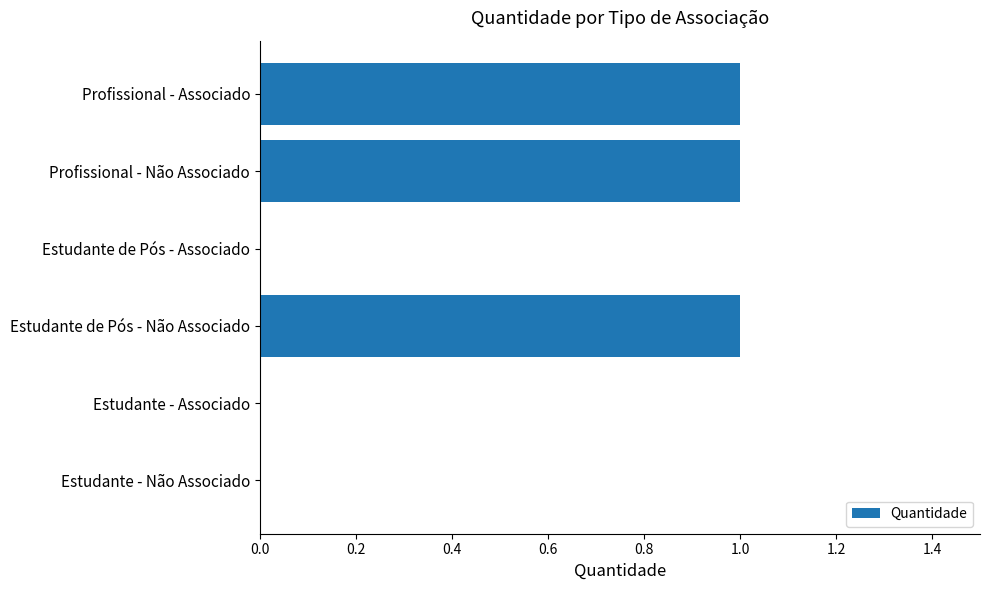

True or false: the data shows 1 at Estudante de Pós - Não Associado.

True